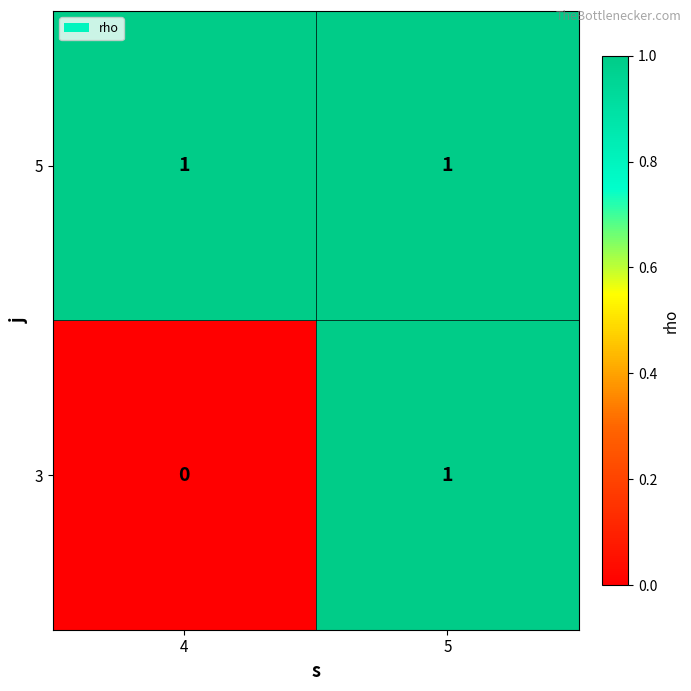

Which label corresponds to the smallest value in the chart?

4